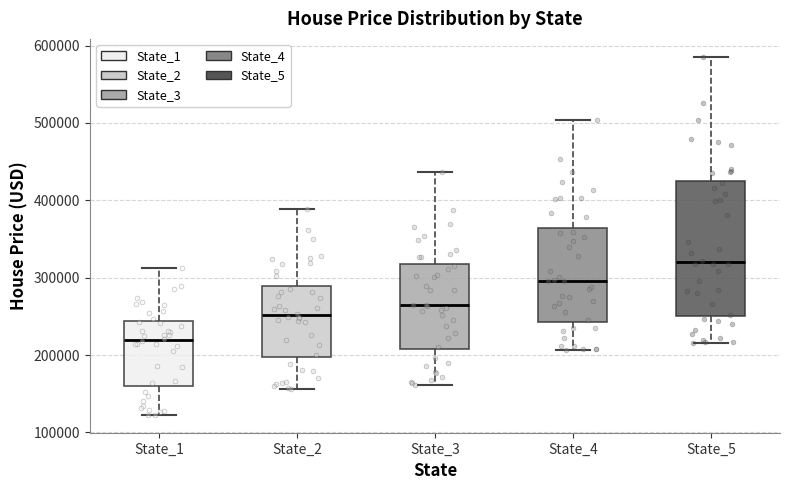

Which box is the tallest, from its lower edge to its upper edge?

State_5